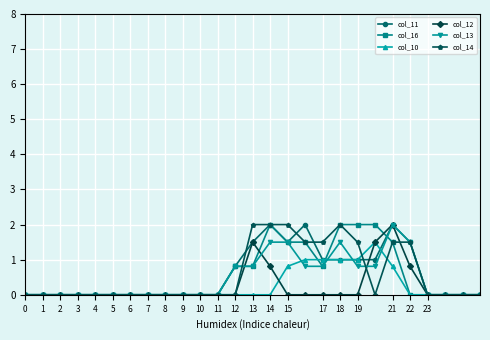

True or false: col_12 has more than 1 points higher than both neighbors.

True